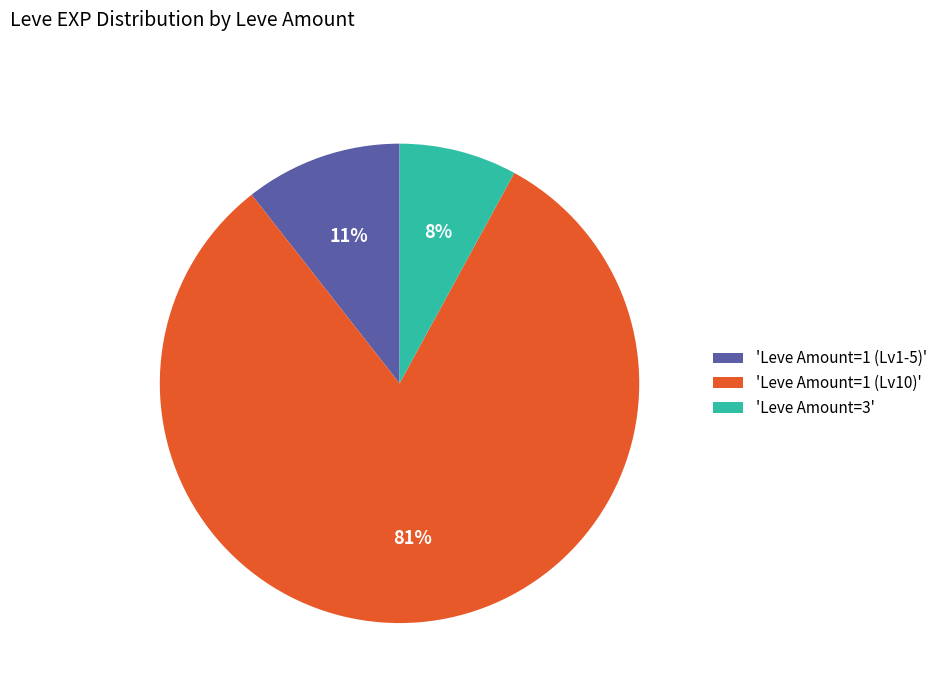

What is the majority slice?

'Leve Amount=1 (Lv10)'